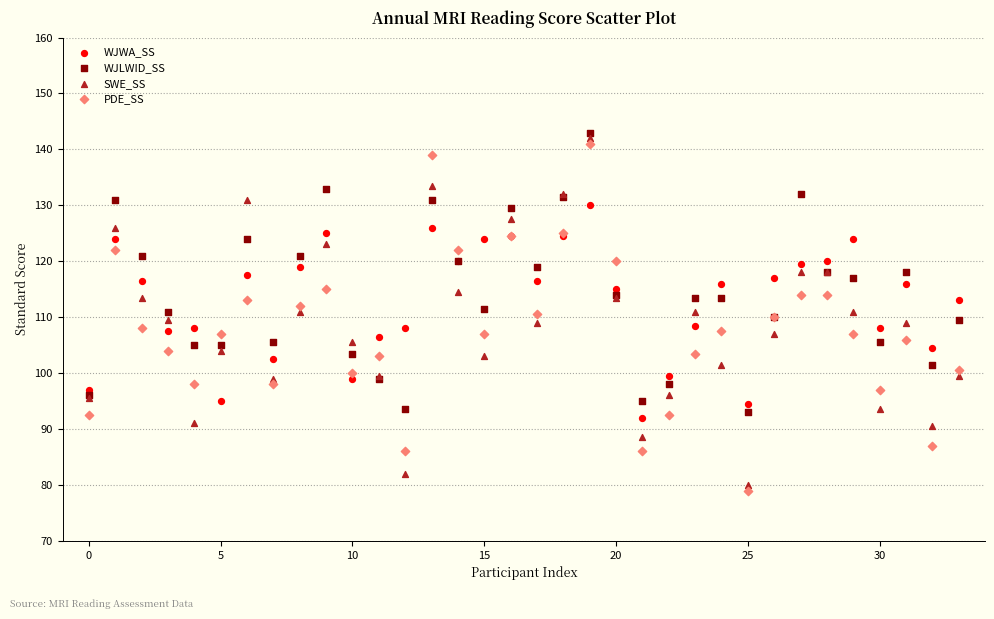

What are all the series names shown in the legend?

WJWA_SS, WJLWID_SS, SWE_SS, PDE_SS